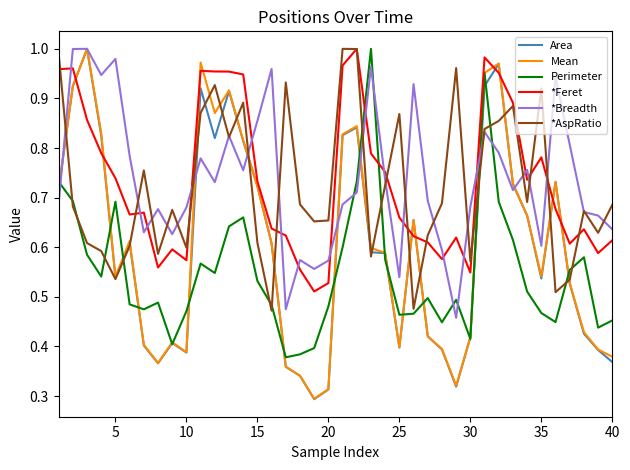

Does the chart display data point markers on the line(s)?

No